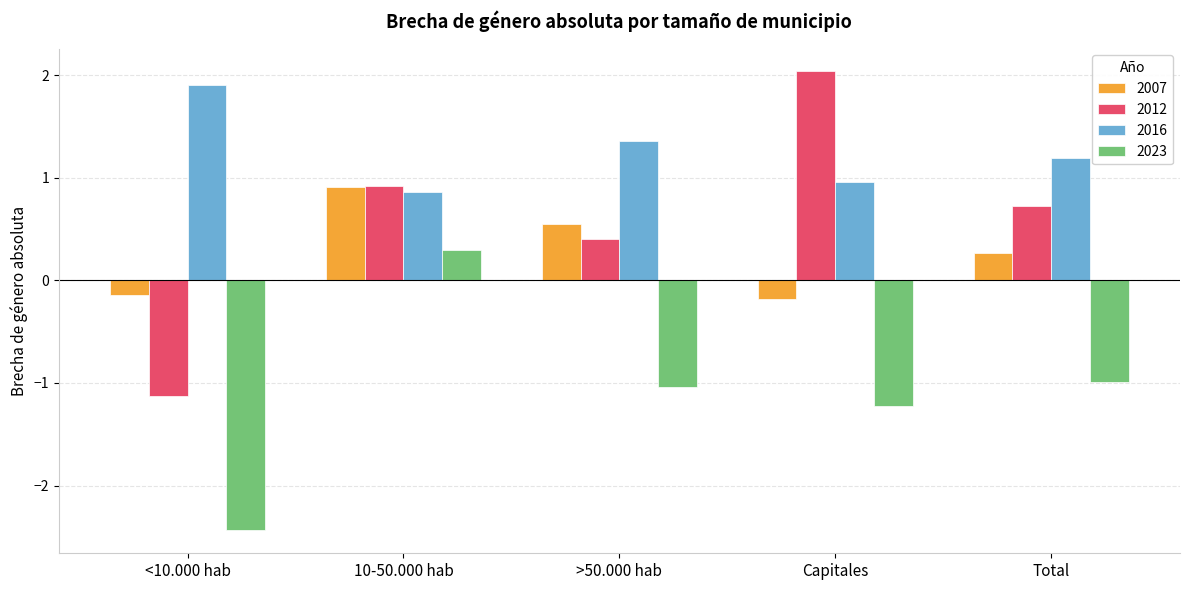

What is the difference between the maximum and minimum values in the 2007 series?

1.1